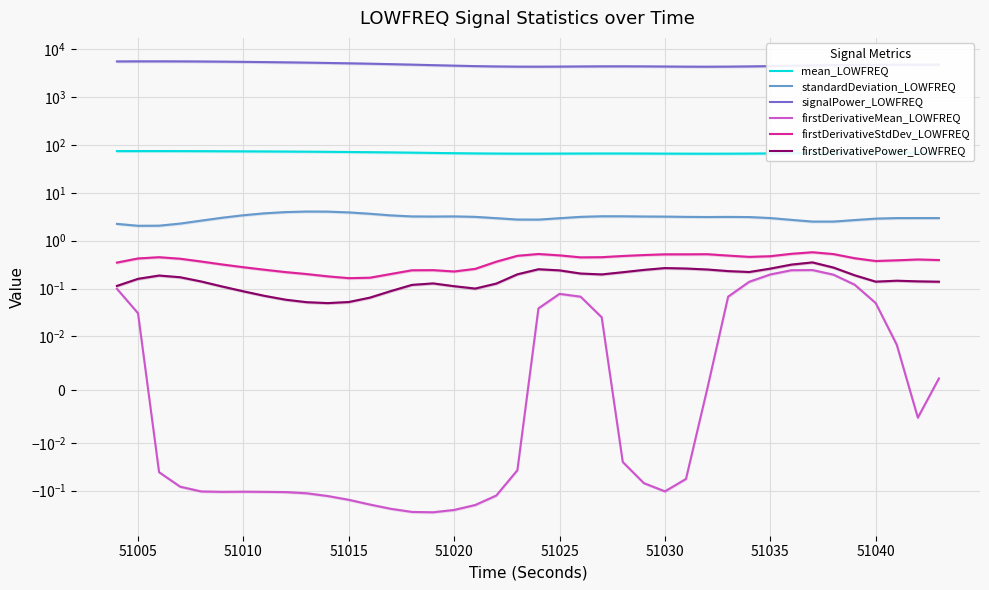

Where is the first local minimum for standardDeviation_LOWFREQ?

51005